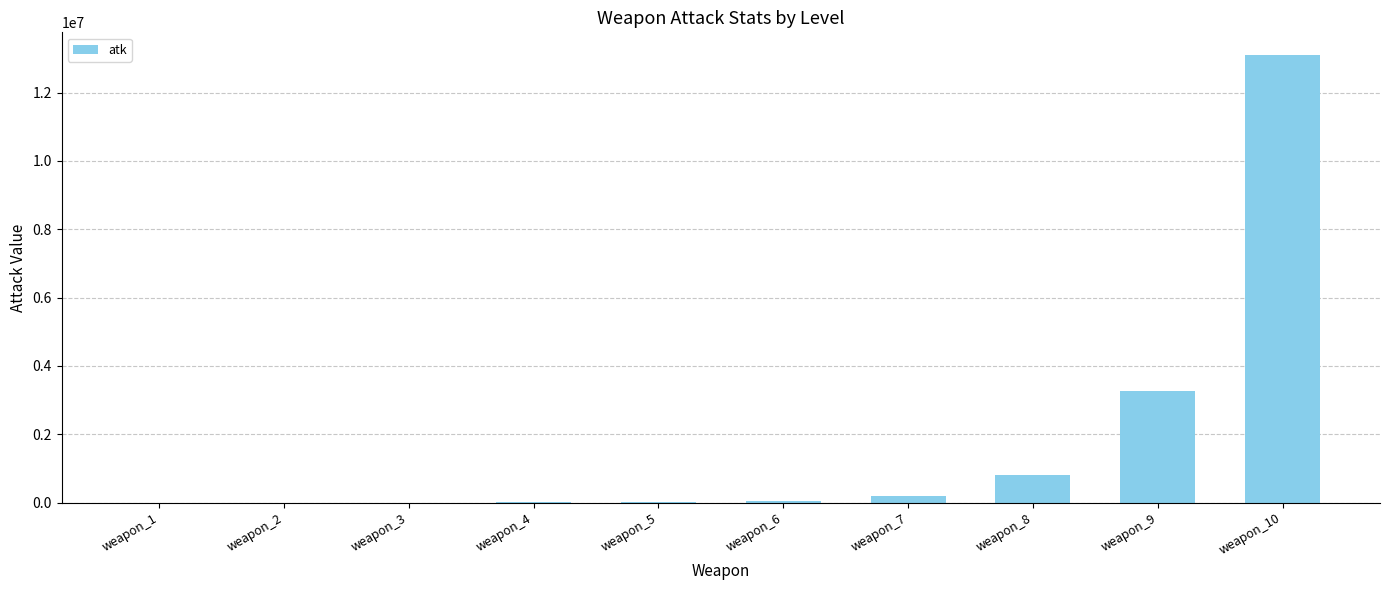

True or false: the data shows 200 at weapon_2.

True